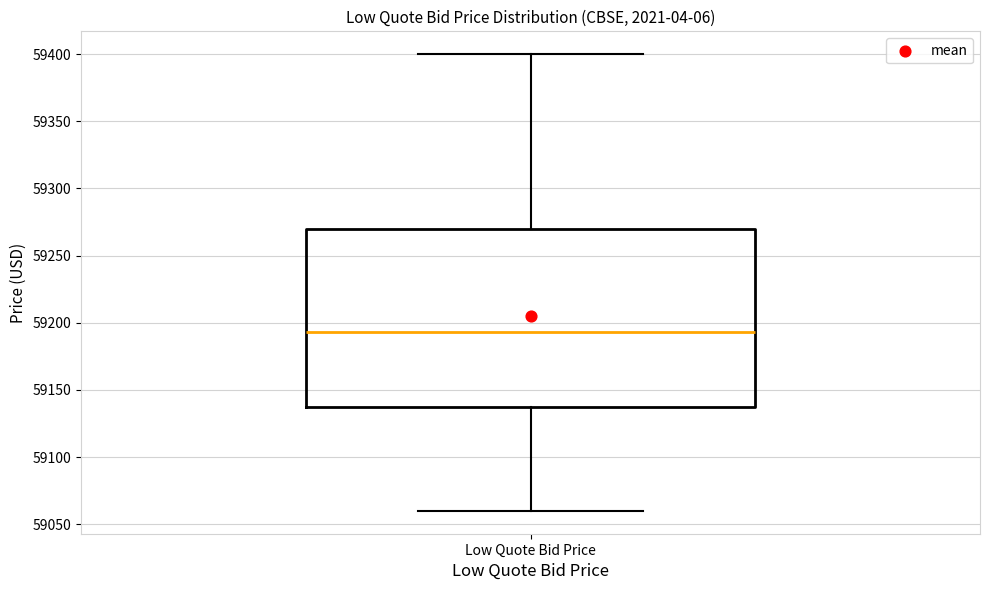

Read this box plot against the y-axis: the position of the median line, the range covered by the box, and the ends of both whiskers. The values are not printed on the chart, so give them approximately, as read against the axis.

median 59195, box 59135 to 59270, whiskers 59060 to 59400